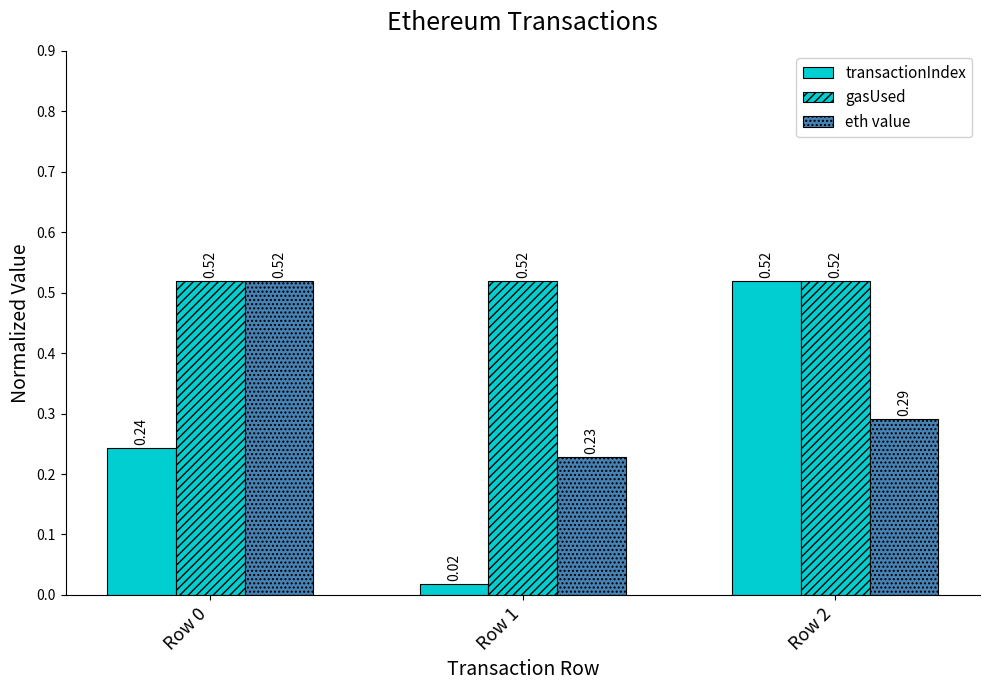

What is the spread (max minus min) of values at Row 1?

0.5